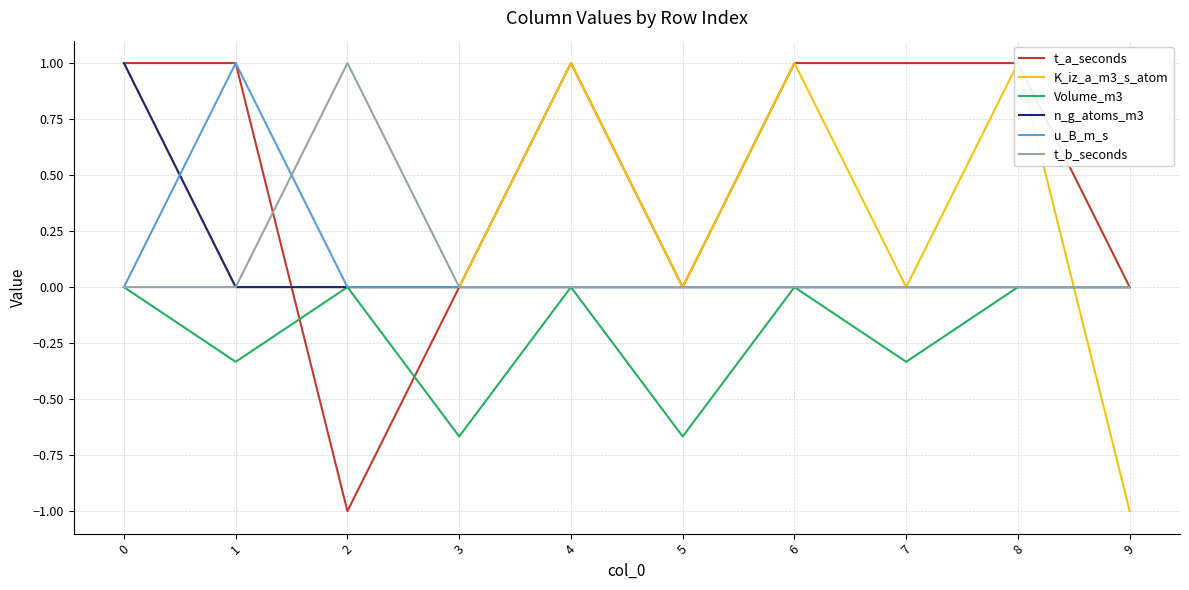

What is the maximum value shown in the chart?

1.0